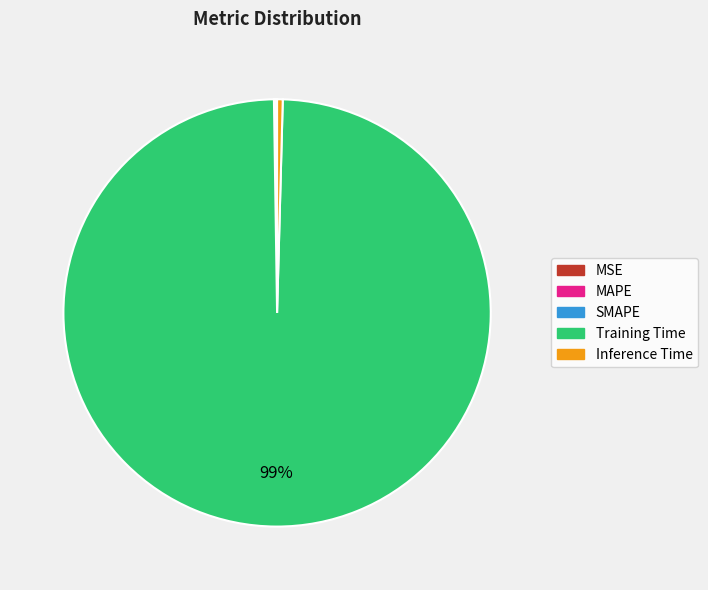

Which category has the biggest portion of the pie?

Training Time